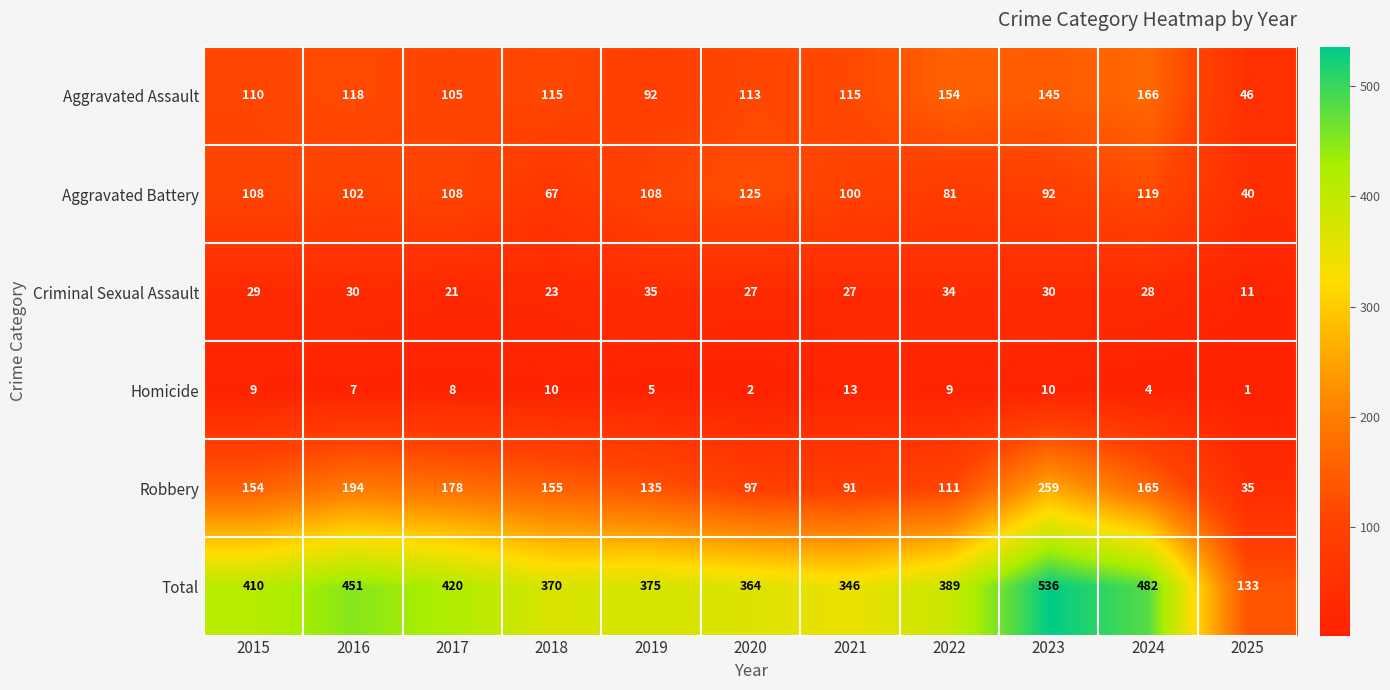

True or false: Aggravated Battery has a value of 54 at 2015.

False